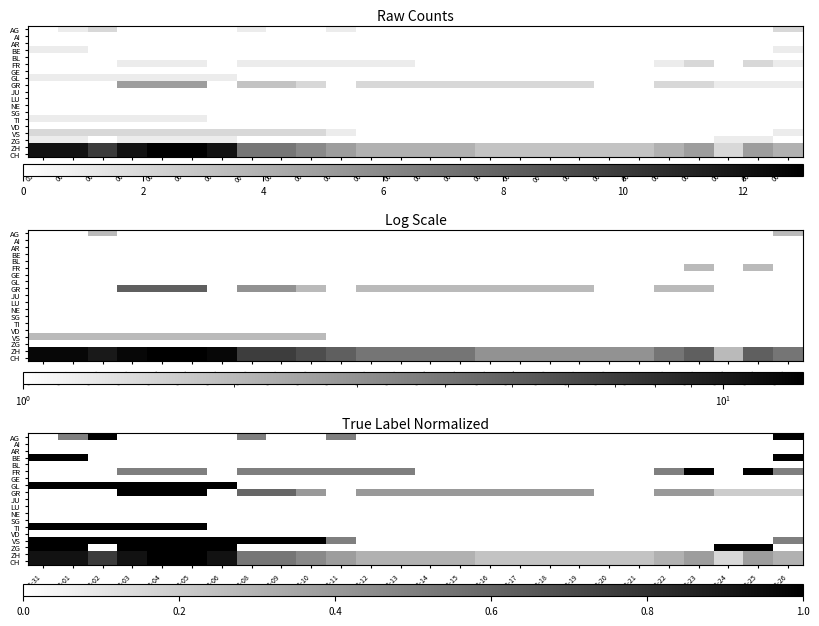

Which series has the largest total across all categories?

ZH